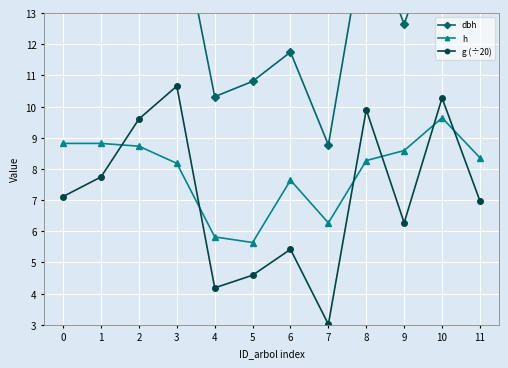

Between which two adjacent categories do g (÷20) and h first intersect?

1 and 2